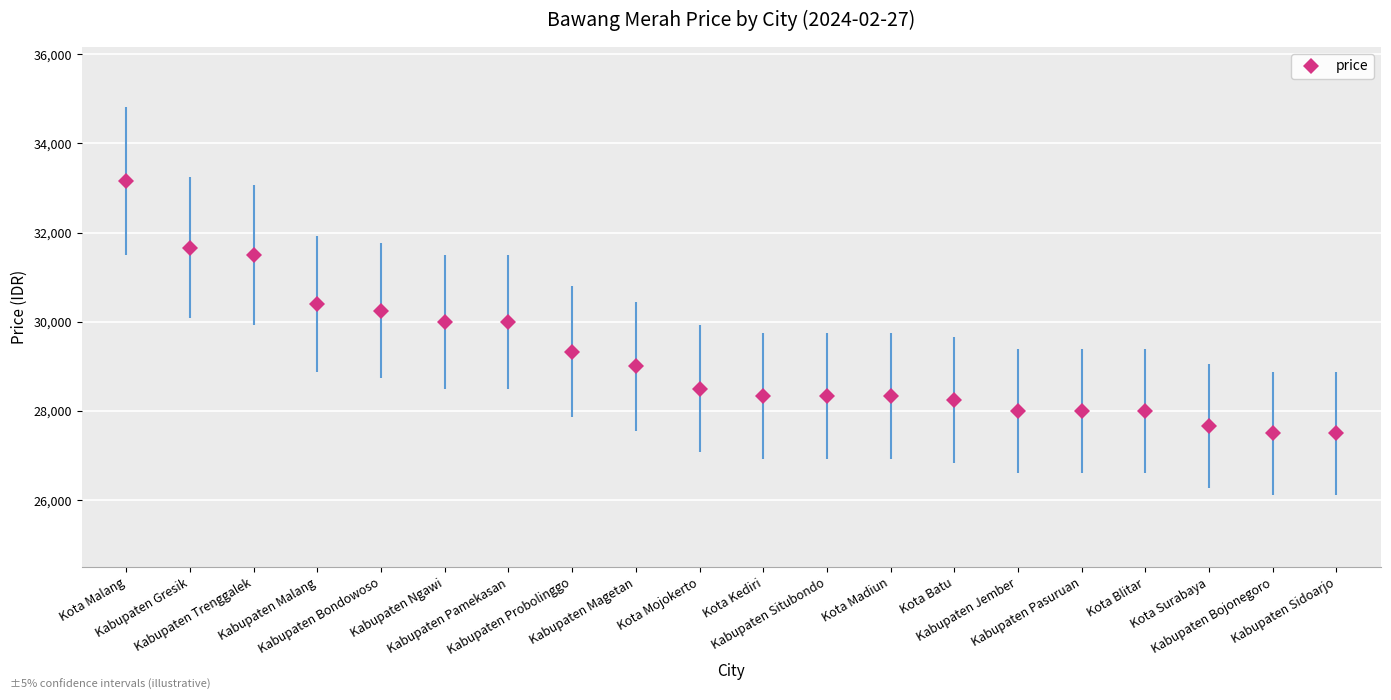

Reading left to right, extract all data points from this chart.

Kota Malang=33166	Kabupaten Gresik=31666	Kabupaten Trenggalek=31500	Kabupaten Malang=30400	Kabupaten Bondowoso=30250	Kabupaten Ngawi=30000	Kabupaten Pamekasan=30000	Kabupaten Probolinggo=29333	Kabupaten Magetan=29000	Kota Mojokerto=28500	Kota Kediri=28333	Kabupaten Situbondo=28333	Kota Madiun=28333	Kota Batu=28250	Kabupaten Jember=28000	Kabupaten Pasuruan=28000	Kota Blitar=28000	Kota Surabaya=27666	Kabupaten Bojonegoro=27500	Kabupaten Sidoarjo=27500